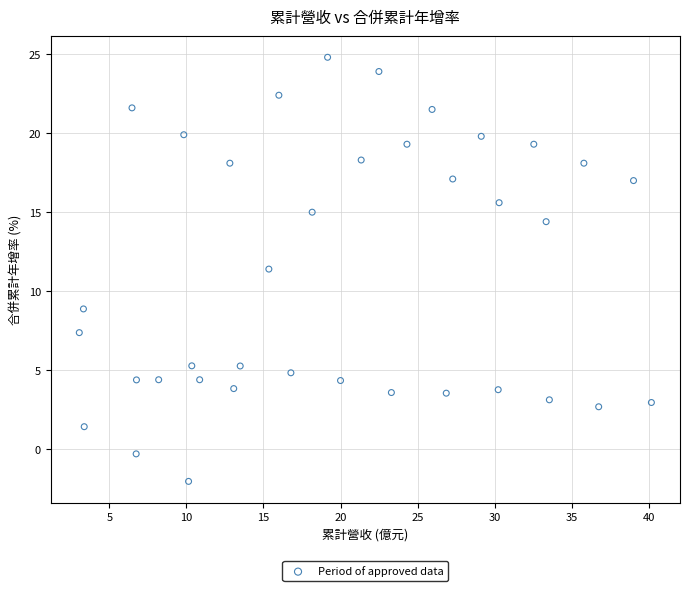

What is the range of X values (max minus min)?

37.1